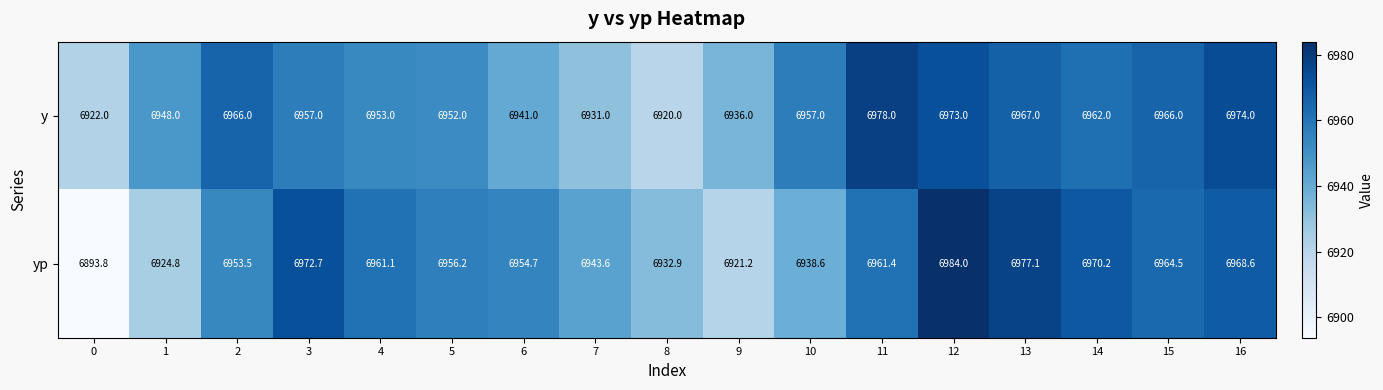

The value of y at 13 is 6967.0. True or false?

True